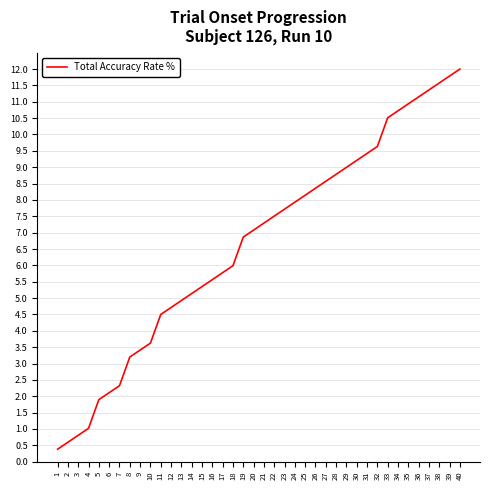

What is the ratio of the value at 15 to the value at 39?

0.5